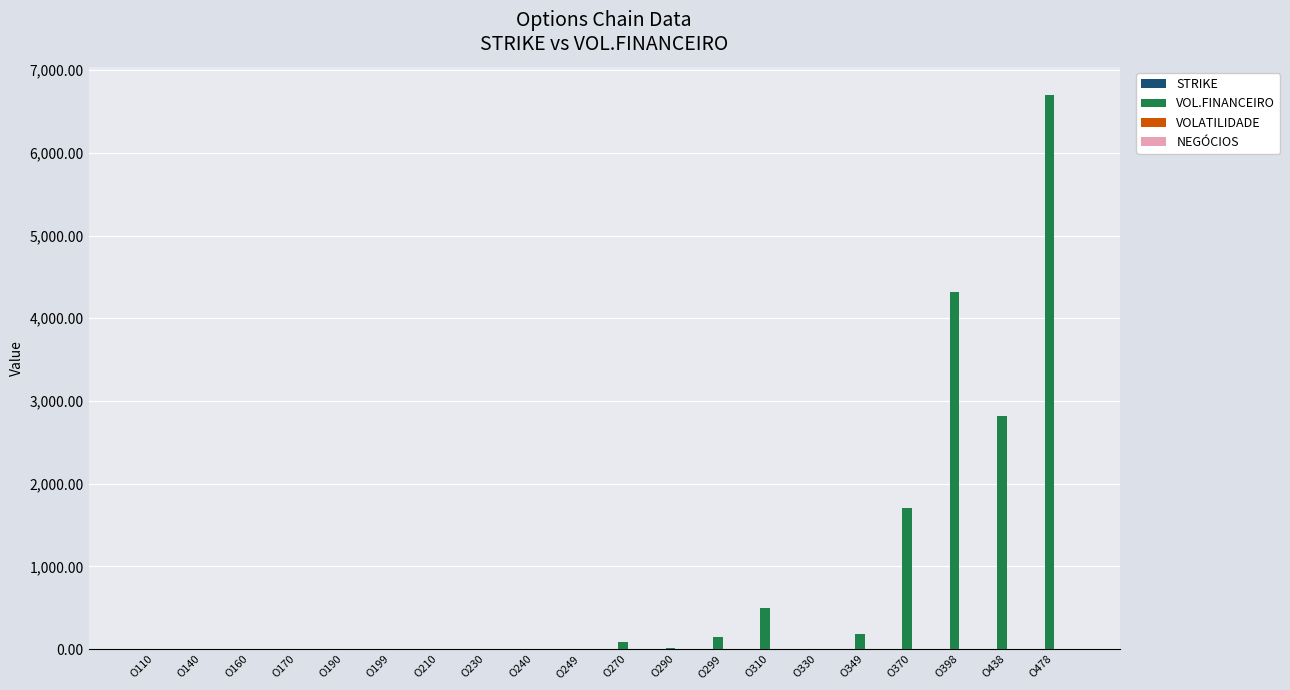

How many groups of bars are there?

20